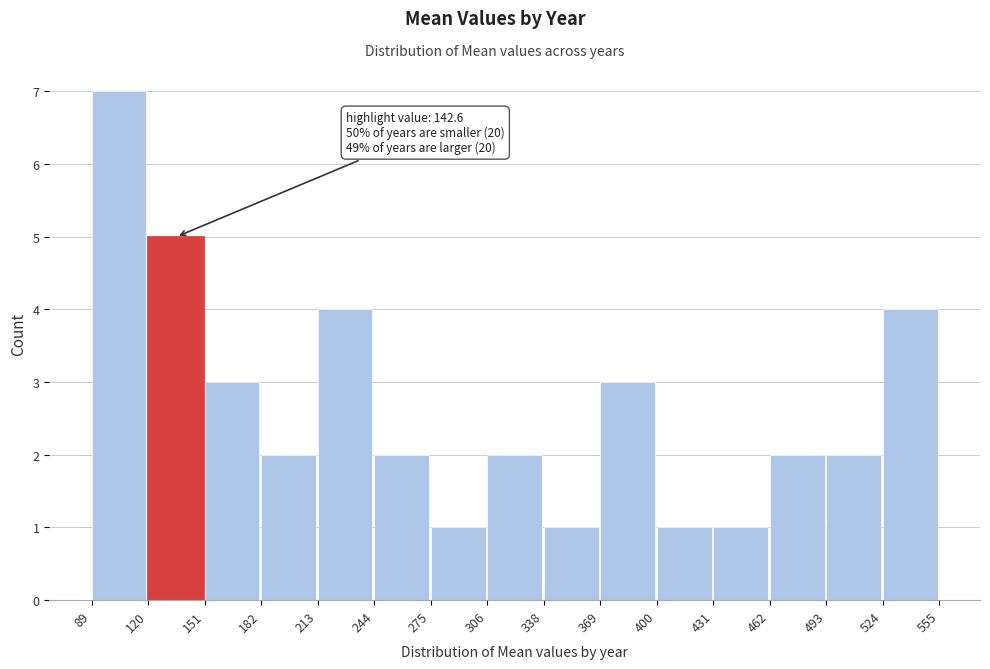

Over which range of the x-axis is the bar tallest?

89 to 120